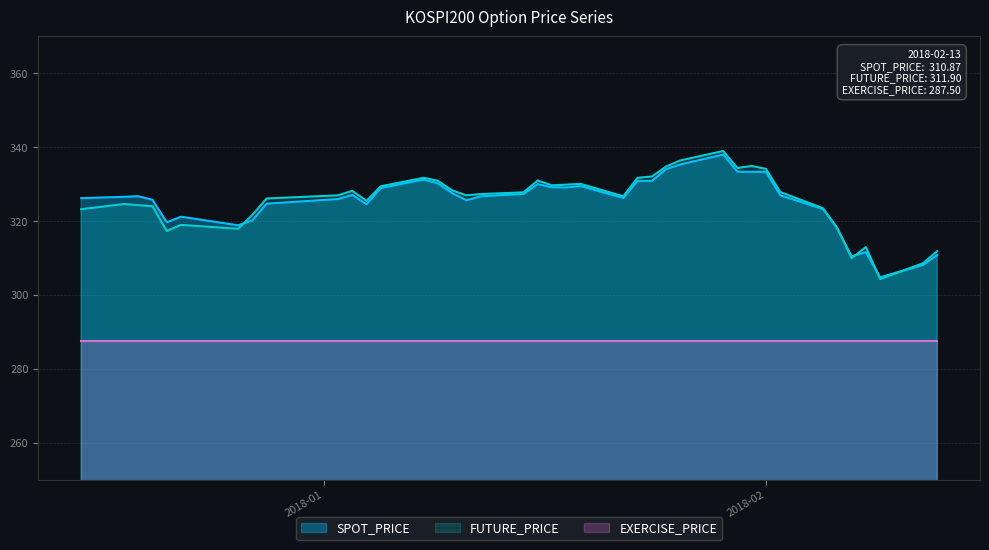

The FUTURE_PRICE series shows 111.3 at 2018-01-03. True or false?

False